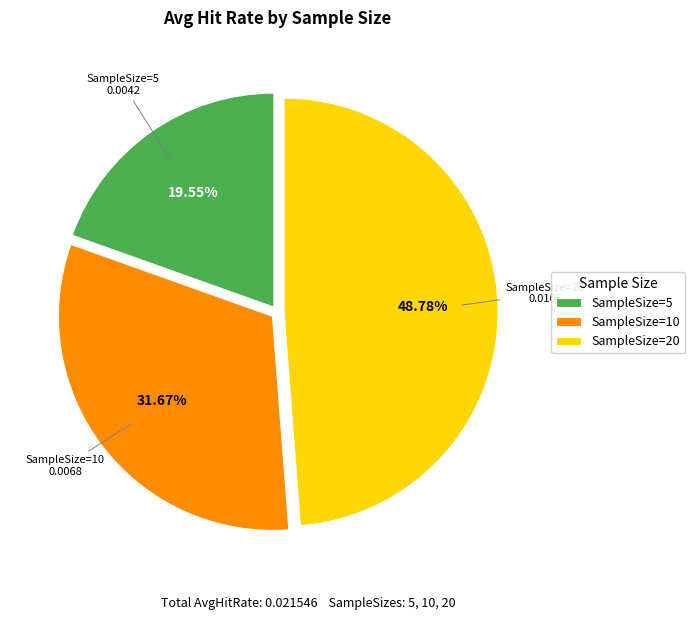

Combined, do SampleSize=20 and SampleSize=5 account for over 50%?

Yes